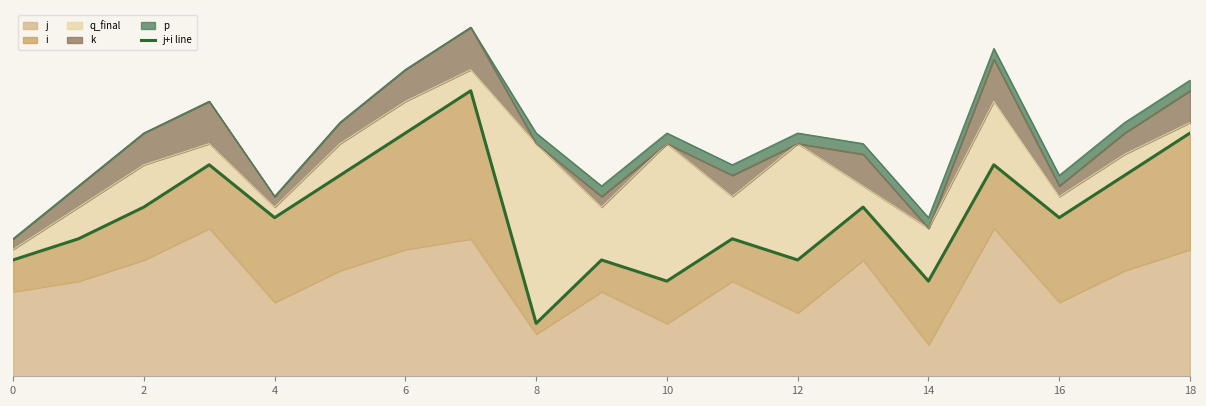

Where is the data nearest to the value 16?

2